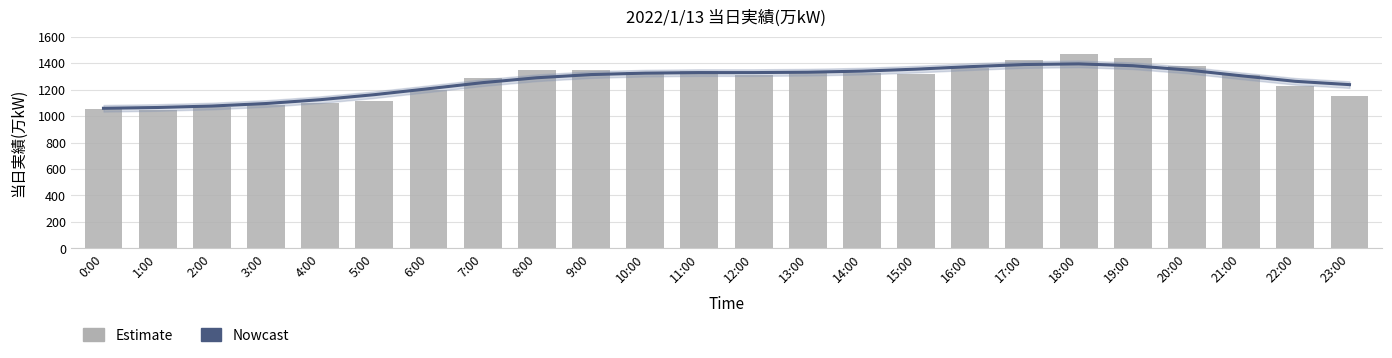

Reading left to right, transcribe all the data shown in this chart.

Nowcast: 1059	1065	1076	1095	1124	1162	1207	1253	1290	1314	1325	1329	1329	1332	1340	1355	1374	1390	1395	1381	1349	1305	1263	1238
Estimate: 1056	1044	1067	1087	1097	1116	1199	1288	1349	1347	1330	1339	1310	1334	1324	1322	1360	1423	1466	1437	1381	1313	1225	1150